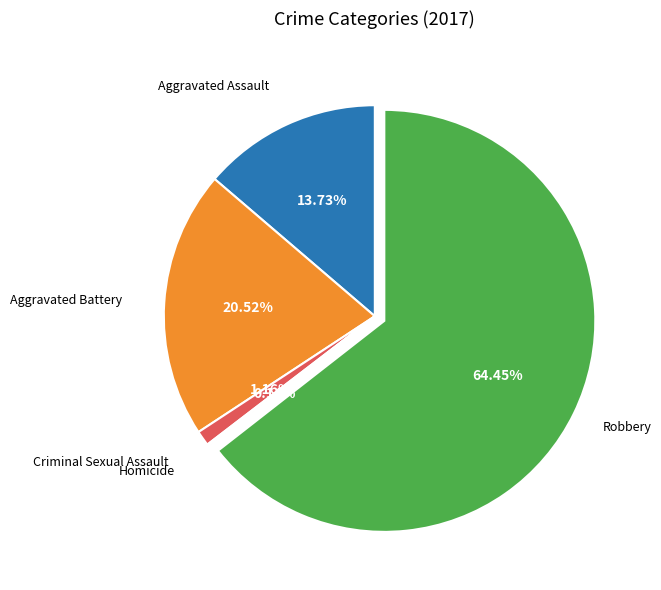

Is there any slice that represents more than half of the pie?

Yes